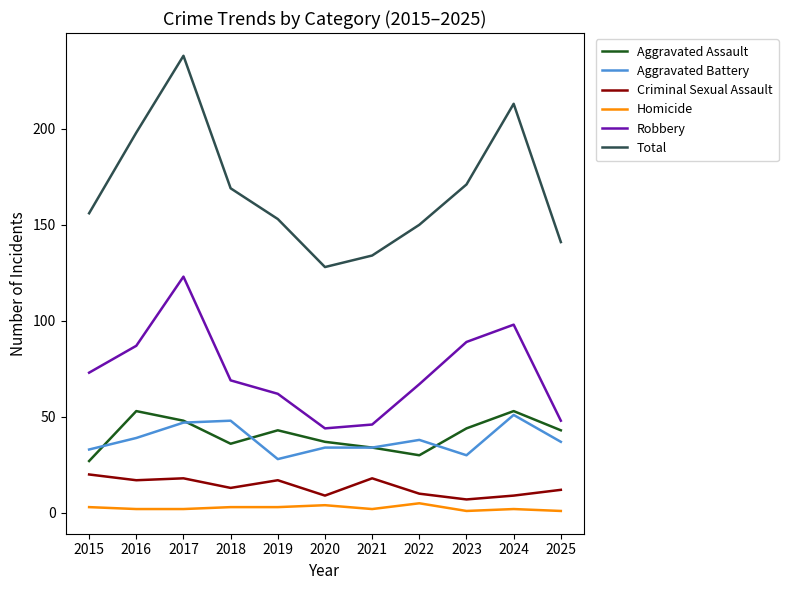

Which series has the largest range (max minus min)?

Total